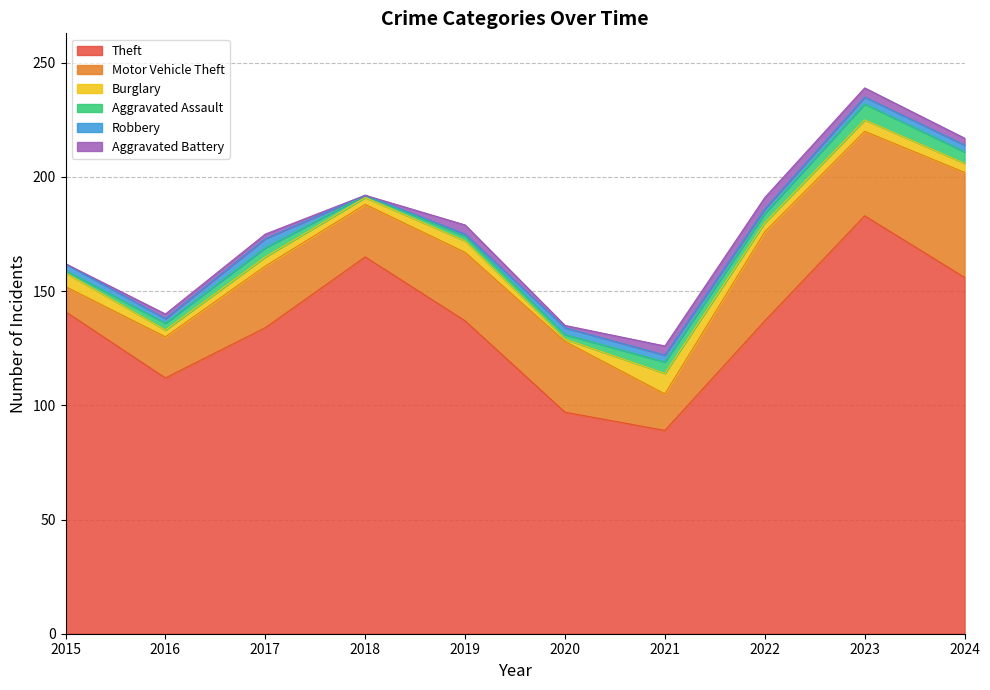

What are all the series names shown in the legend?

Theft, Motor Vehicle Theft, Burglary, Aggravated Assault, Robbery, Aggravated Battery